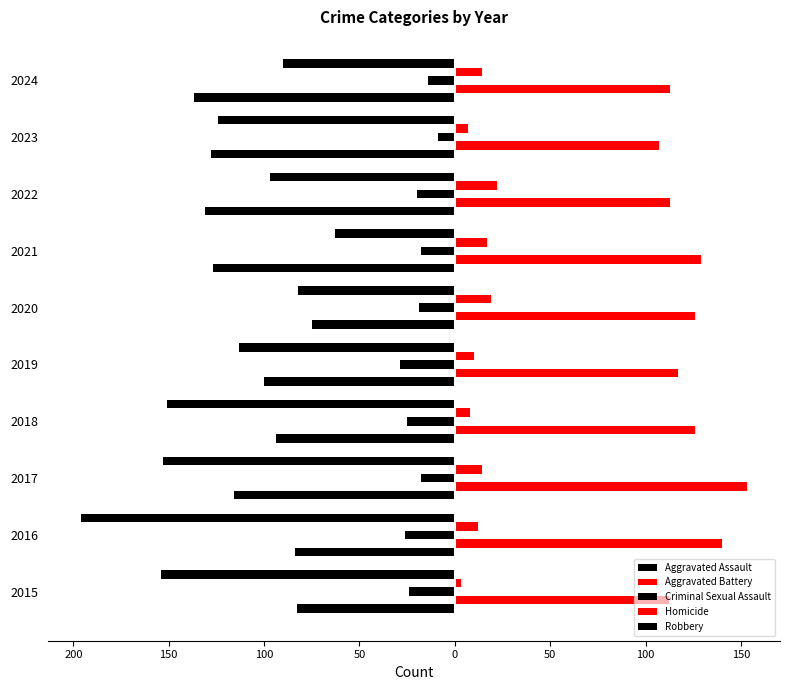

How many bars are there in total?

50